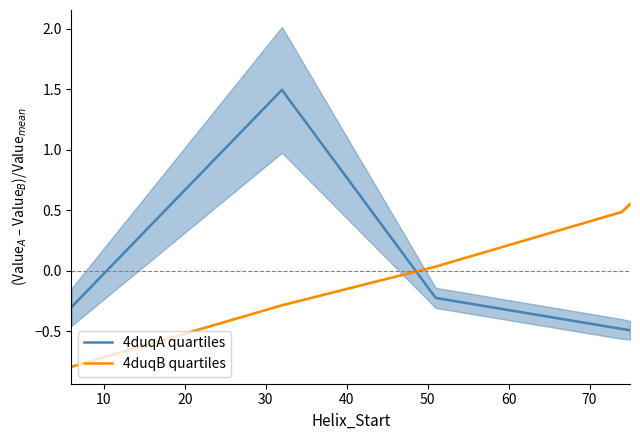

True or false: 4duqB quartiles has more than 2 interior local peaks.

False